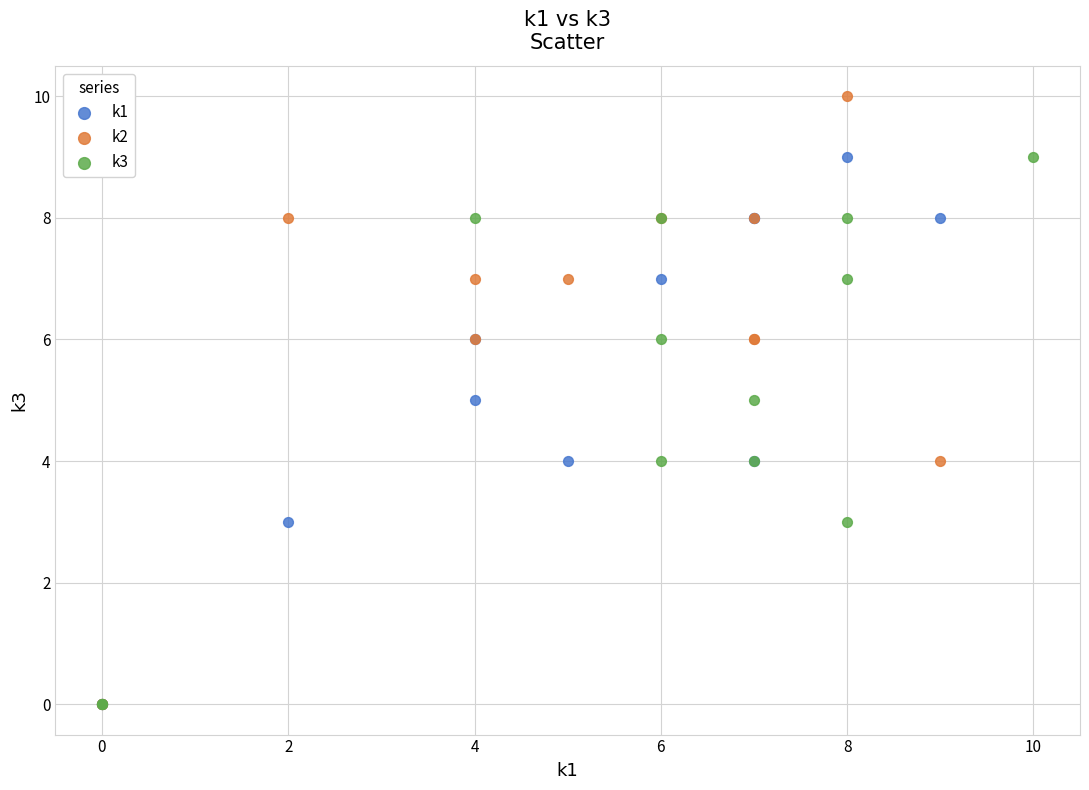

What are all the series names shown in the legend?

k1, k2, k3